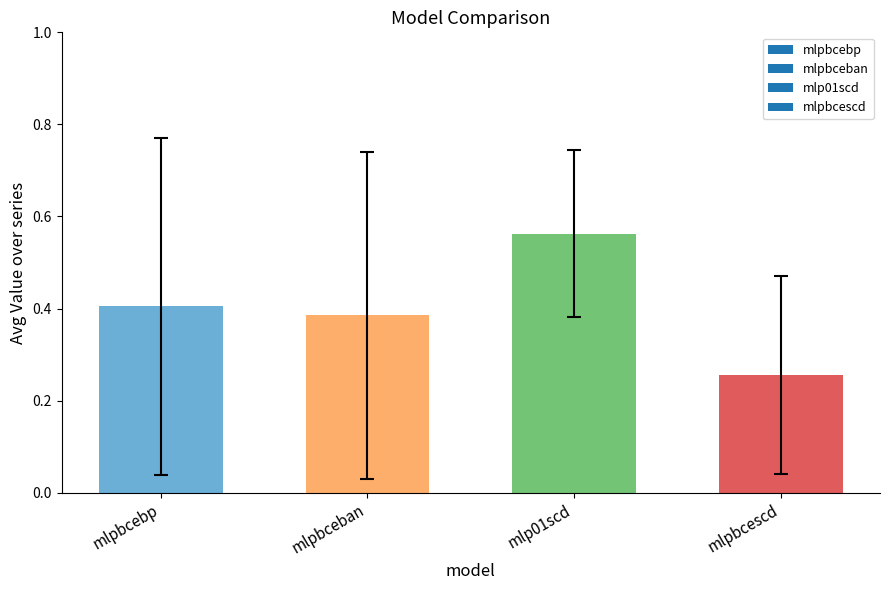

How many data points does each series have?

4